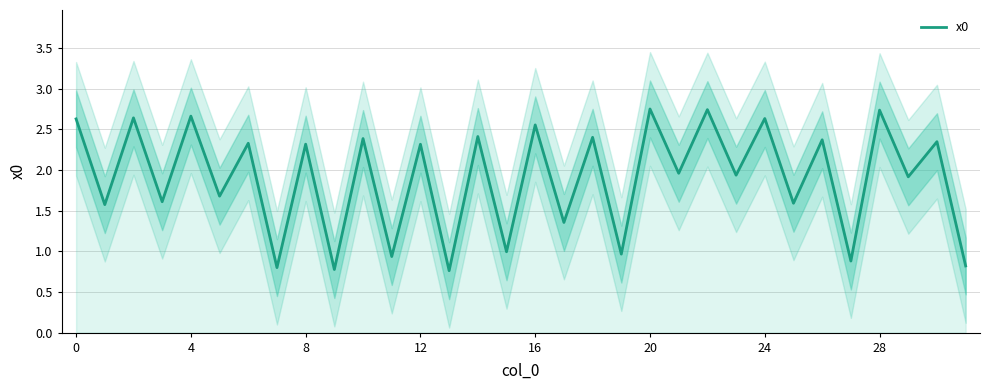

What is the sum of all values?

60.8